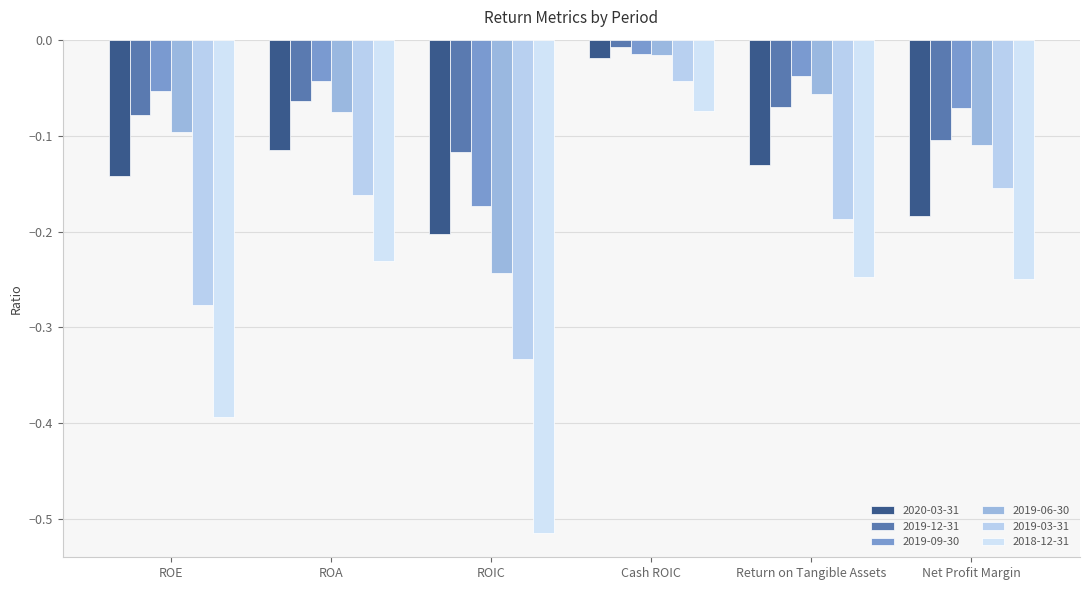

Between ROA and ROIC, which series saw the biggest shift?

2018-12-31